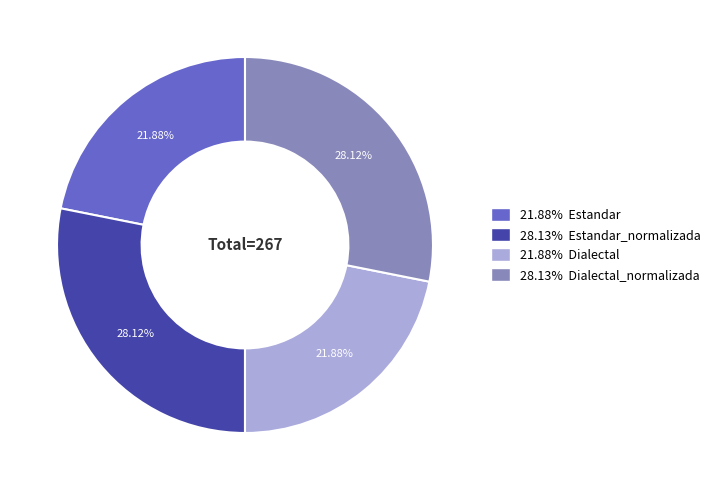

Is there any slice that represents more than half of the pie?

No